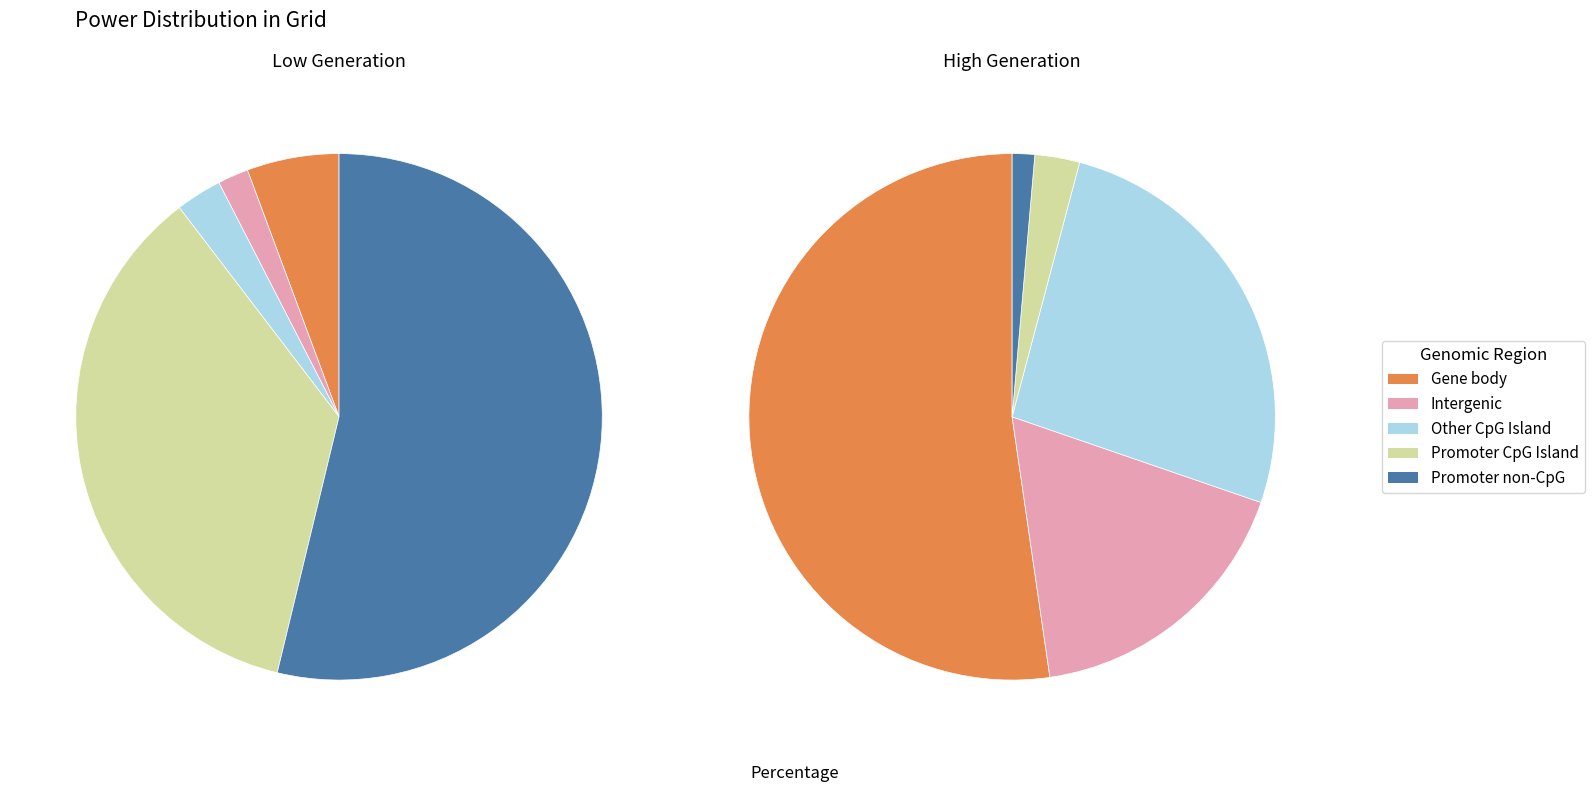

How many segments does this pie chart have?

10